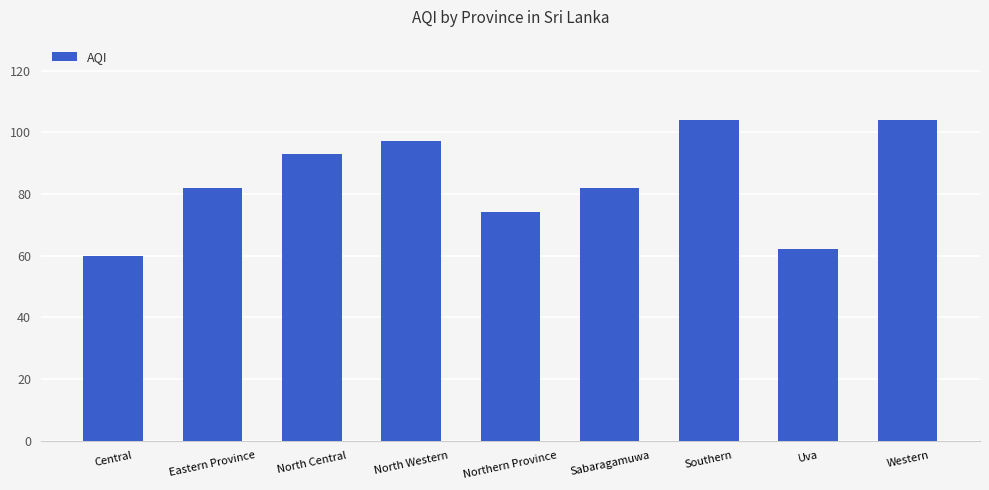

What is the smallest value displayed?

60